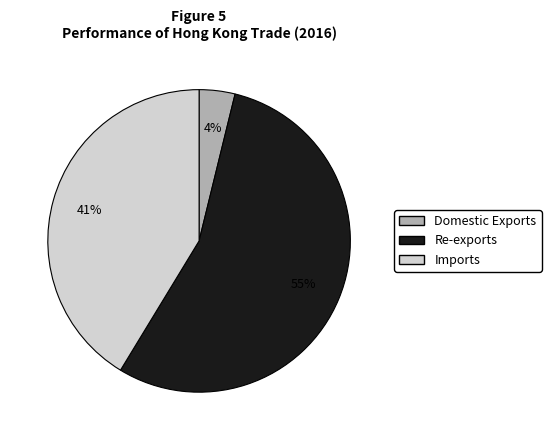

What percentage is the Re-exports slice, to the nearest percent?

55%